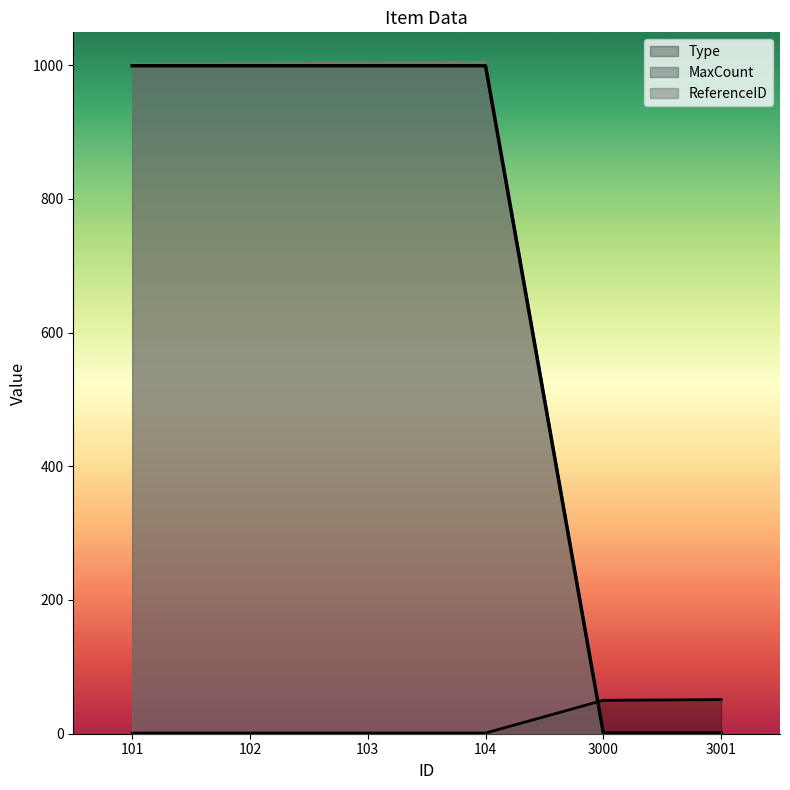

What is the greatest value displayed?

1004